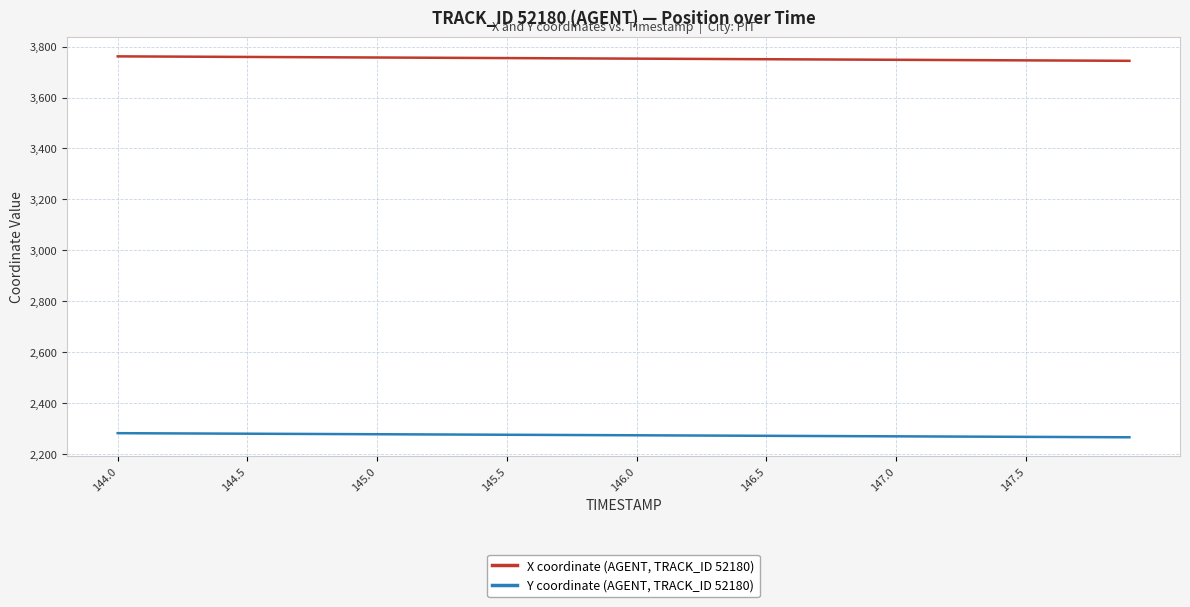

True or false: Y coordinate (AGENT, TRACK_ID 52180) and X coordinate (AGENT, TRACK_ID 52180) cross at least once.

False